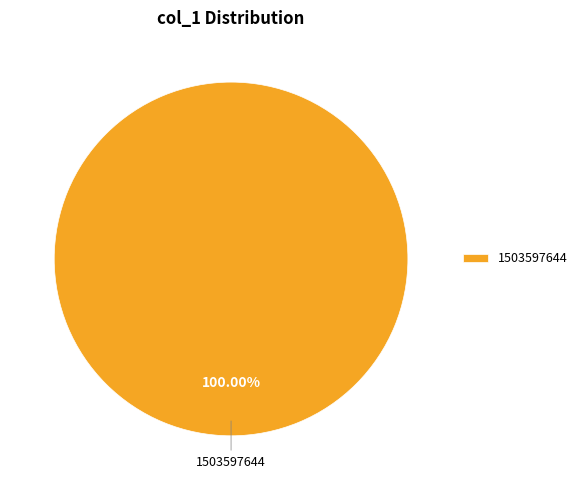

Rank the categories by value from lowest to highest.

1503597644